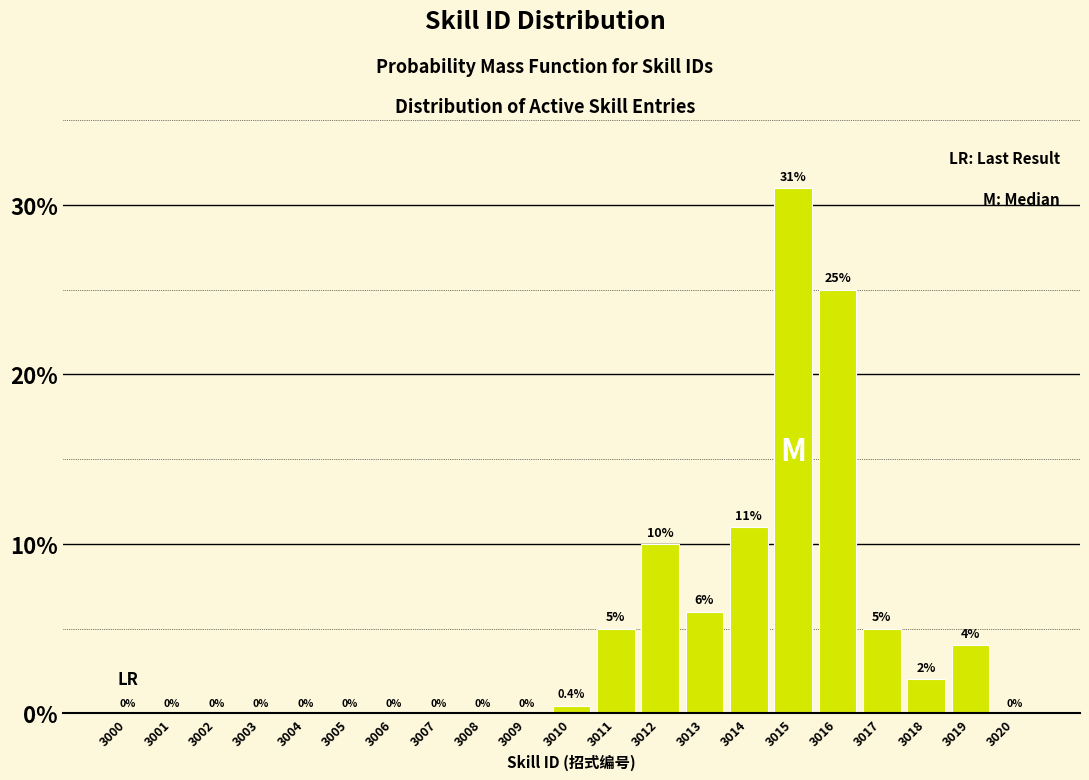

Reading left to right, transcribe all the data shown in this chart.

3000=0.0	3001=0.0	3002=0.0	3003=0.0	3004=0.0	3005=0.0	3006=0.0	3007=0.0	3008=0.0	3009=0.0	3010=0.4	3011=5.0	3012=10.0	3013=6.0	3014=11.0	3015=31.0	3016=25.0	3017=5.0	3018=2.0	3019=4.0	3020=0.0